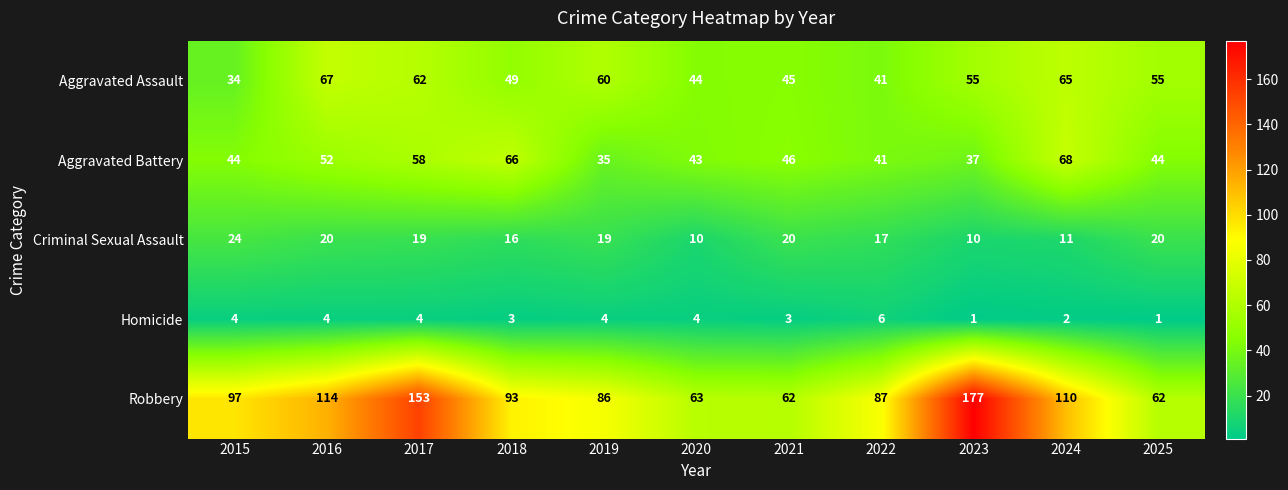

At 2020, list the series in order from smallest to largest.

Homicide, Criminal Sexual Assault, Aggravated Battery, Aggravated Assault, Robbery